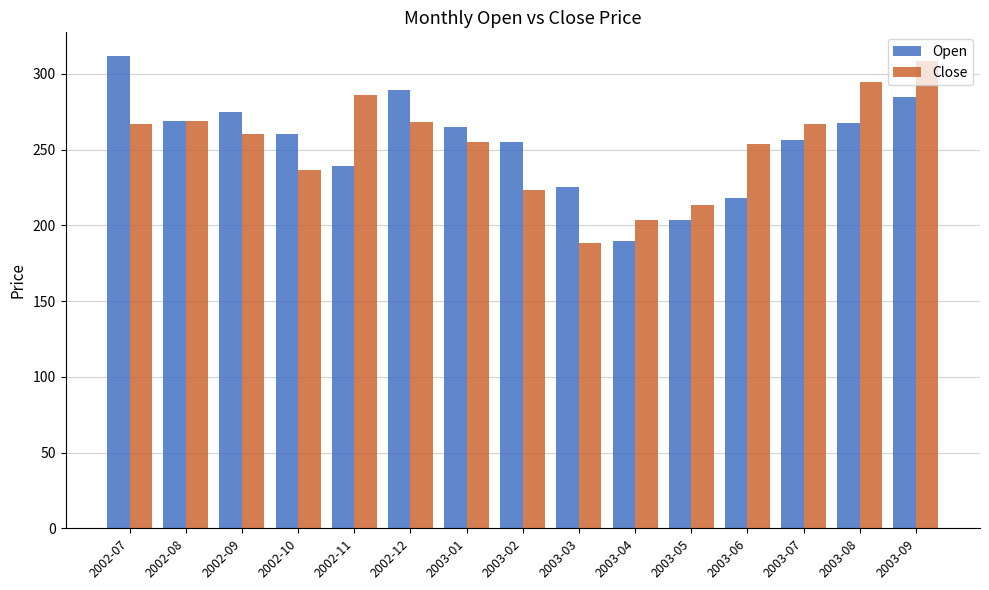

Rank the series at 2003-09 from lowest to highest value.

Open, Close